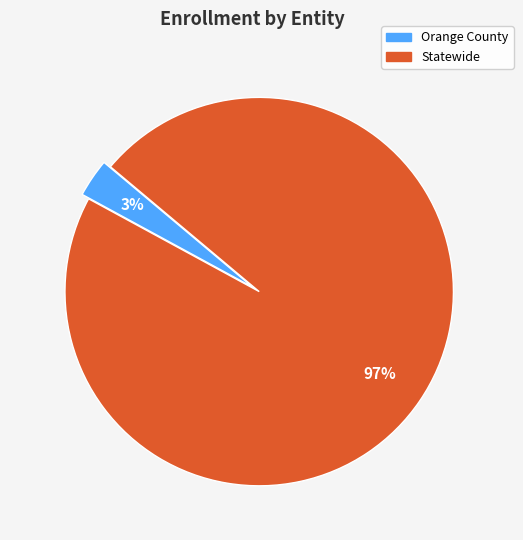

To the nearest percent, what is the difference between the largest and smallest slice percentages?

94%